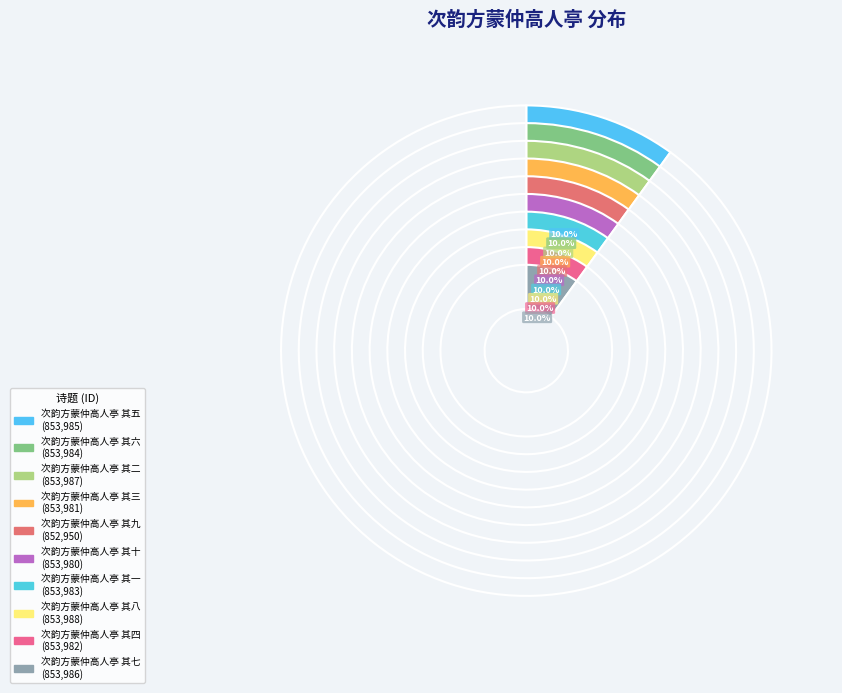

Rank the categories by value from highest to lowest.

次韵方蒙仲高人亭 其八, 次韵方蒙仲高人亭 其二, 次韵方蒙仲高人亭 其七, 次韵方蒙仲高人亭 其五, 次韵方蒙仲高人亭 其六, 次韵方蒙仲高人亭 其一, 次韵方蒙仲高人亭 其四, 次韵方蒙仲高人亭 其三, 次韵方蒙仲高人亭 其十, 次韵方蒙仲高人亭 其九